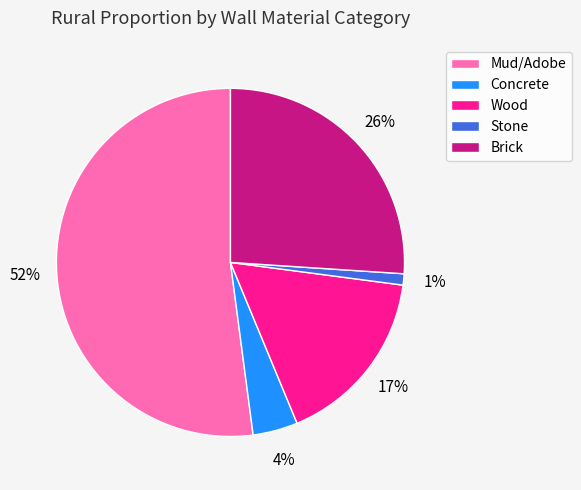

Which category has the smallest portion of the pie?

Stone